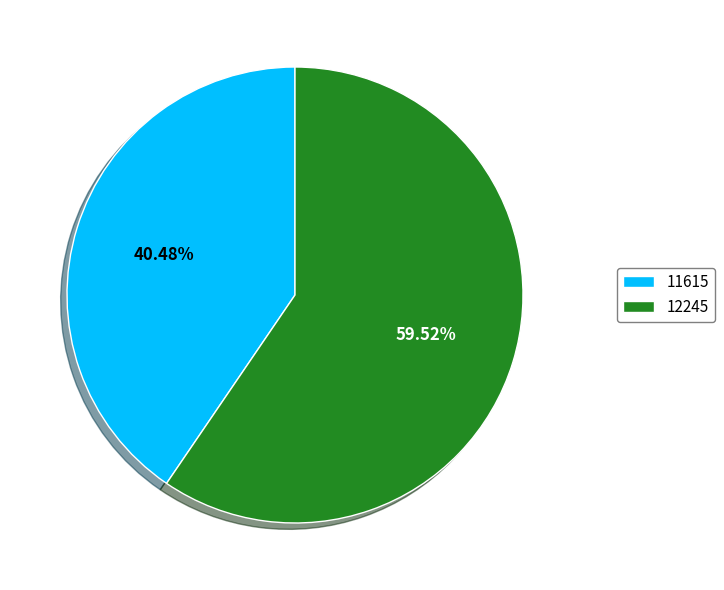

What portion of the pie excludes 12245?

40.5%